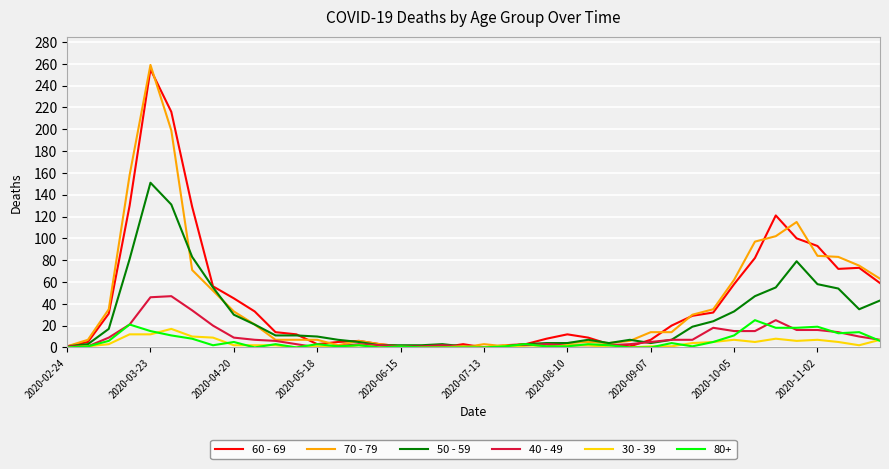

What are all the series names shown in the legend?

60 - 69, 70 - 79, 50 - 59, 40 - 49, 30 - 39, 80+